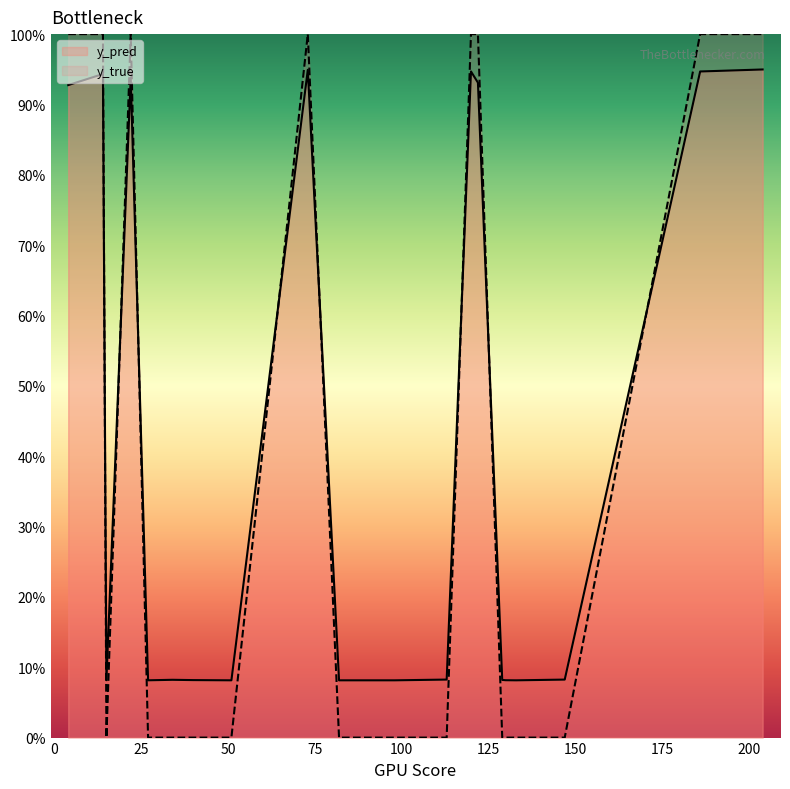

Which series has the largest range (max minus min)?

y_true